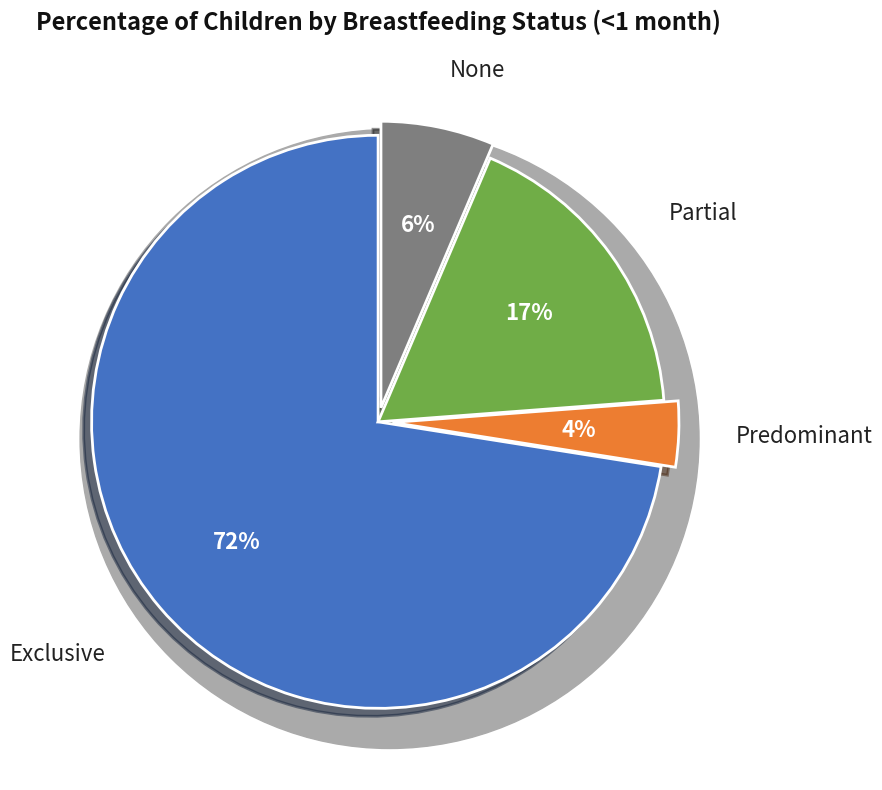

Which category has the smallest portion of the pie?

Predominant